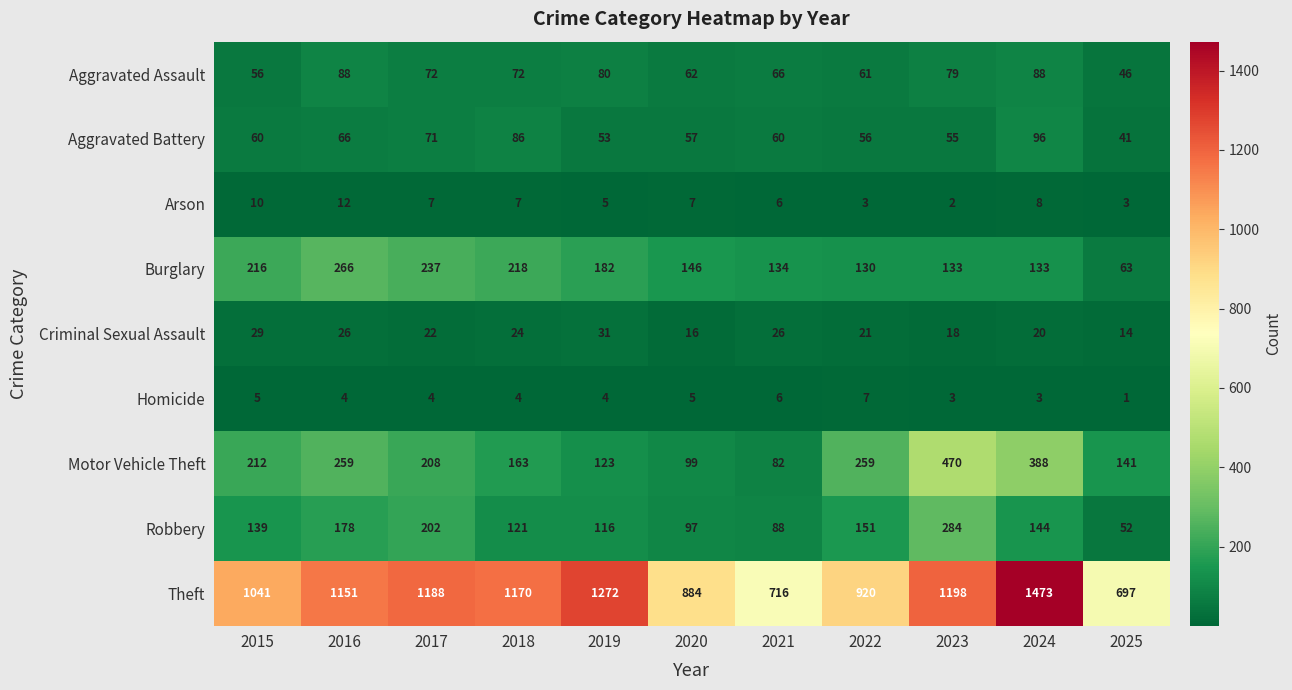

What is the difference between the Robbery values at 2024 and 2016?

34